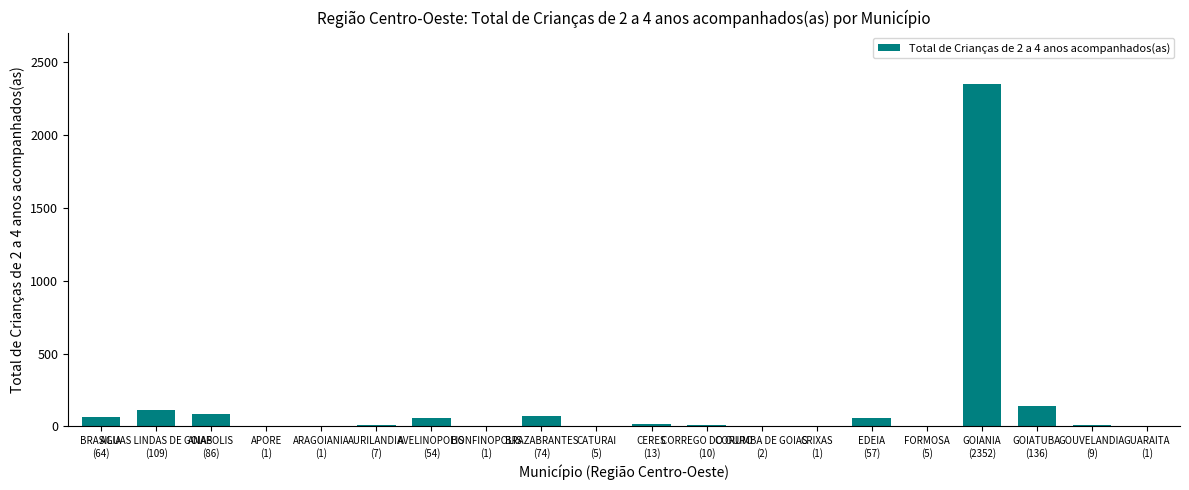

Are the bars horizontal?

No